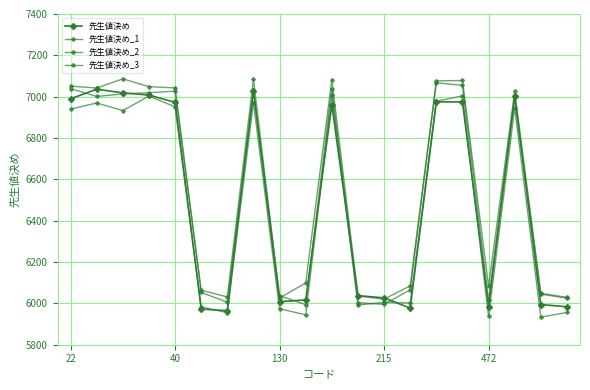

How many data points does each series have?

20